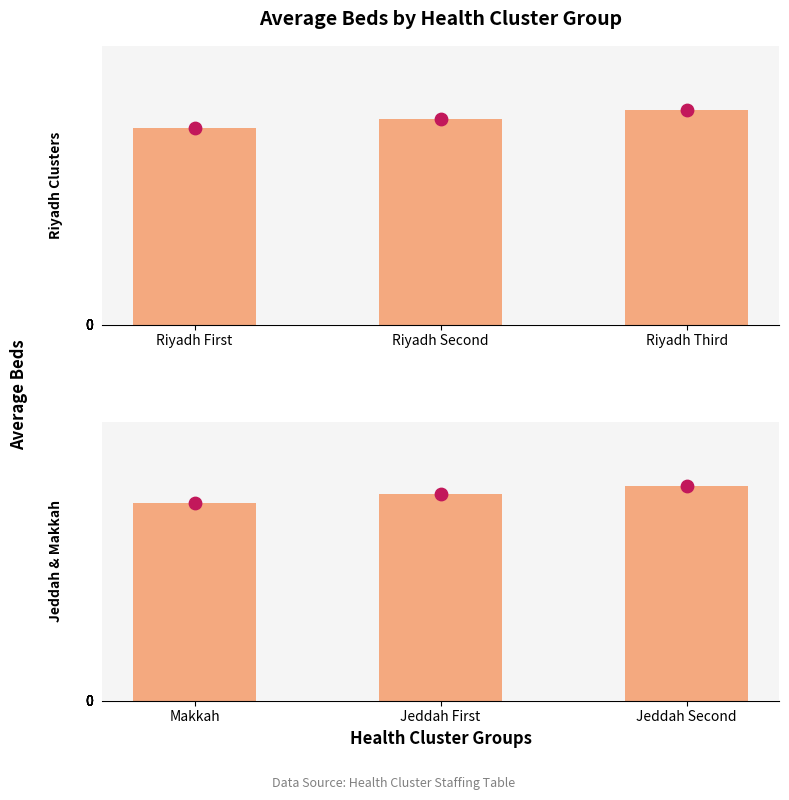

Which series reaches the maximum Y coordinate?

Jeddah & Makkah Clusters